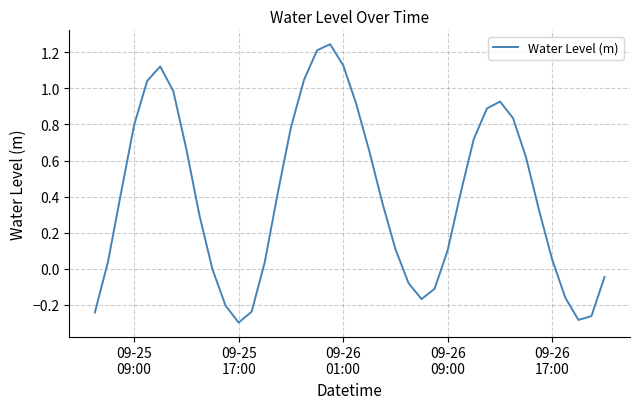

What is the difference between the maximum and minimum values?

1.5